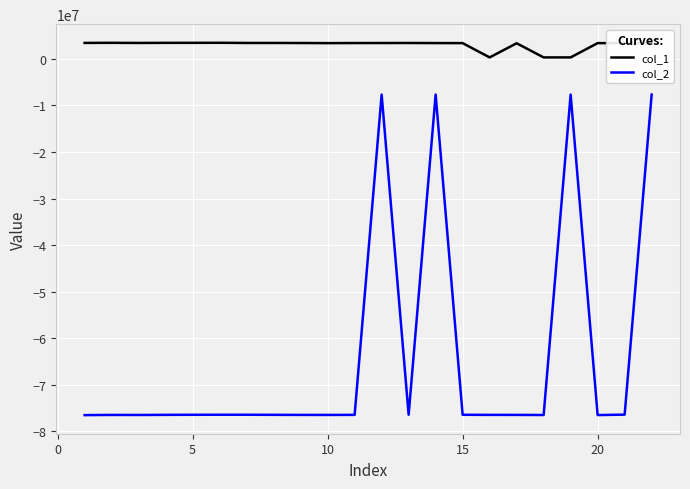

Which series has the widest spread of values?

col_2